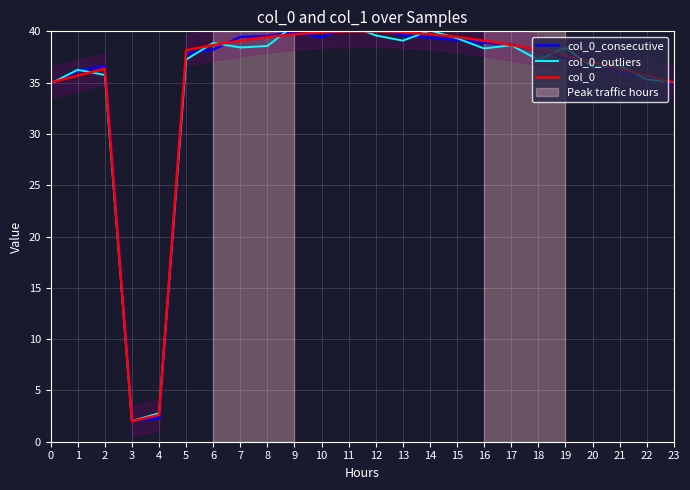

Reading left to right, what are all the values shown in this chart?

col_0_consecutive: 0=34.9	1=36.1	2=36.6	3=2.1	4=2.3	5=37.8	6=38.2	7=39.5	8=39.5	9=39.9	10=39.4	11=40.5	12=40.3	13=39.6	14=39.4	15=39.1	16=38.9	17=38.7	18=38.1	19=37.4	20=37.1	21=36.0	22=35.5	23=34.9
col_0_outliers: 0=34.9	1=36.3	2=35.7	3=2.0	4=2.8	5=37.2	6=38.9	7=38.4	8=38.6	9=40.6	10=40.8	11=40.6	12=39.6	13=39.1	14=40.1	15=39.3	16=38.3	17=38.6	18=37.2	19=38.4	20=36.5	21=36.7	22=35.3	23=35.0
col_0: 0=35.0	1=35.7	2=36.3	3=2.0	4=2.6	5=38.2	6=38.7	7=39.1	8=39.4	9=39.7	10=39.9	11=40.0	12=40.0	13=39.9	14=39.7	15=39.4	16=39.1	17=38.7	18=38.2	19=37.6	20=37.0	21=36.3	22=35.7	23=35.0